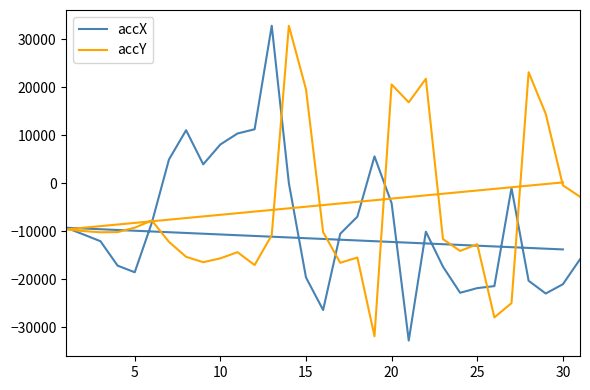

Reading right to left, what are all the values shown in this chart?

accX: -15856	-21048	-22980	-20328	-996	-21436	-21856	-22824	-17396	-10100	-32768	-4180	5568	-6988	-10544	-26412	-19632	4	32767	11212	10332	8044	3916	11016	4928	-8228	-18556	-17176	-12092	-10676	-9284	-13800
accY: -2832	-456	14420	23084	-24980	-27952	-12712	-14120	-11656	21728	16824	20544	-31876	-15488	-16584	-10196	19548	32767	-10828	-17056	-14372	-15660	-16460	-15340	-12232	-7788	-9276	-10192	-10232	-9976	-9628	152